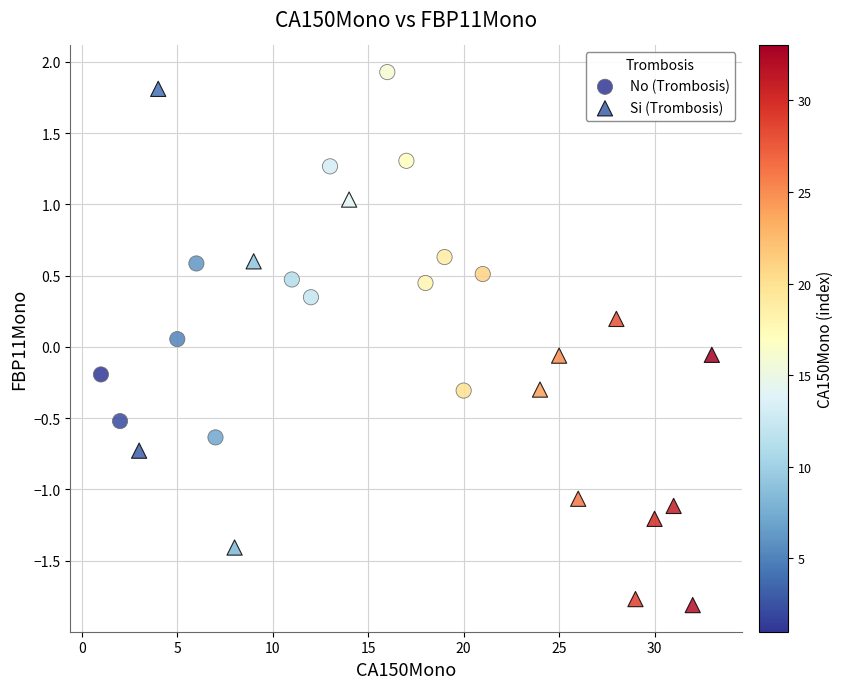

Which series contains the lowest Y value?

Si (Trombosis)